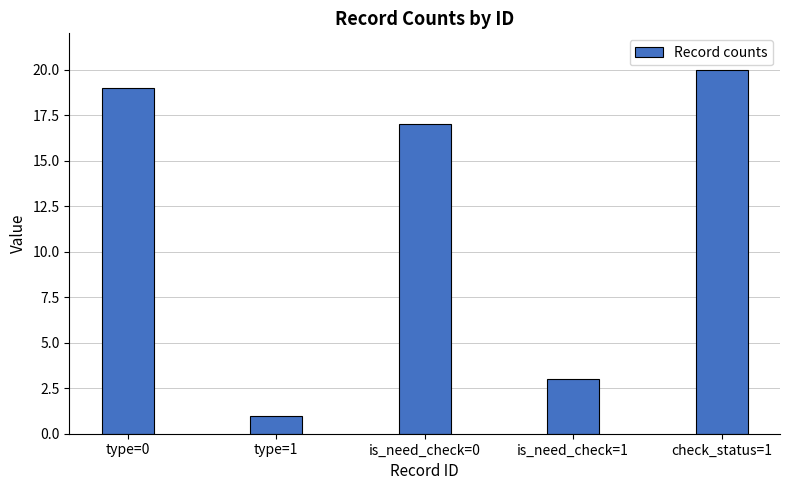

Reading left to right, transcribe all the data shown in this chart.

type=0=19	type=1=1	is_need_check=0=17	is_need_check=1=3	check_status=1=20